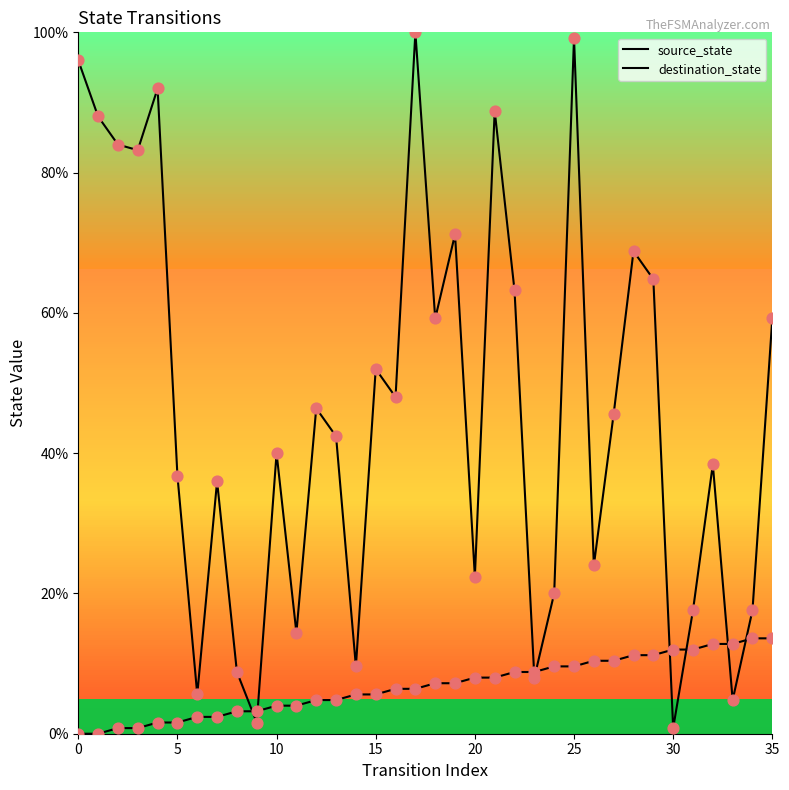

At which category is the sum across all series the highest?

25